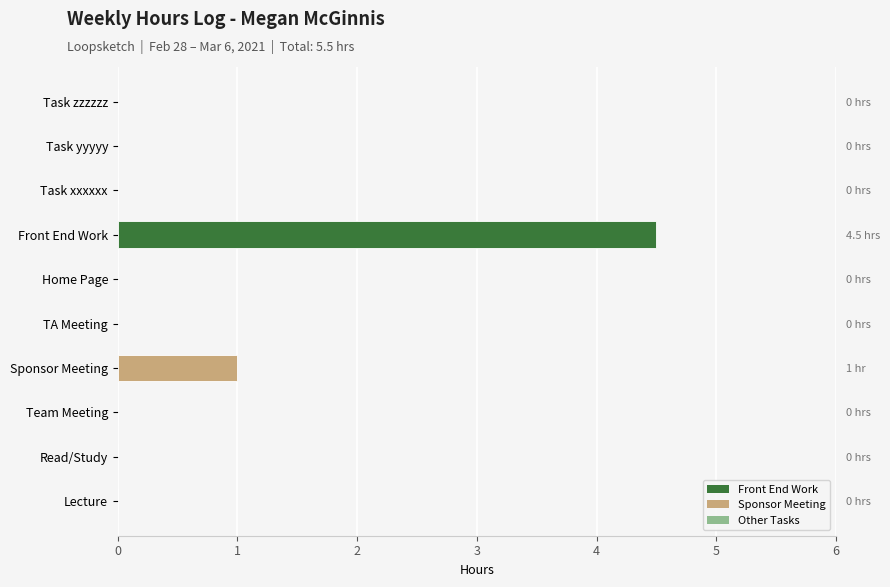

What is the difference between the maximum and minimum values?

4.5